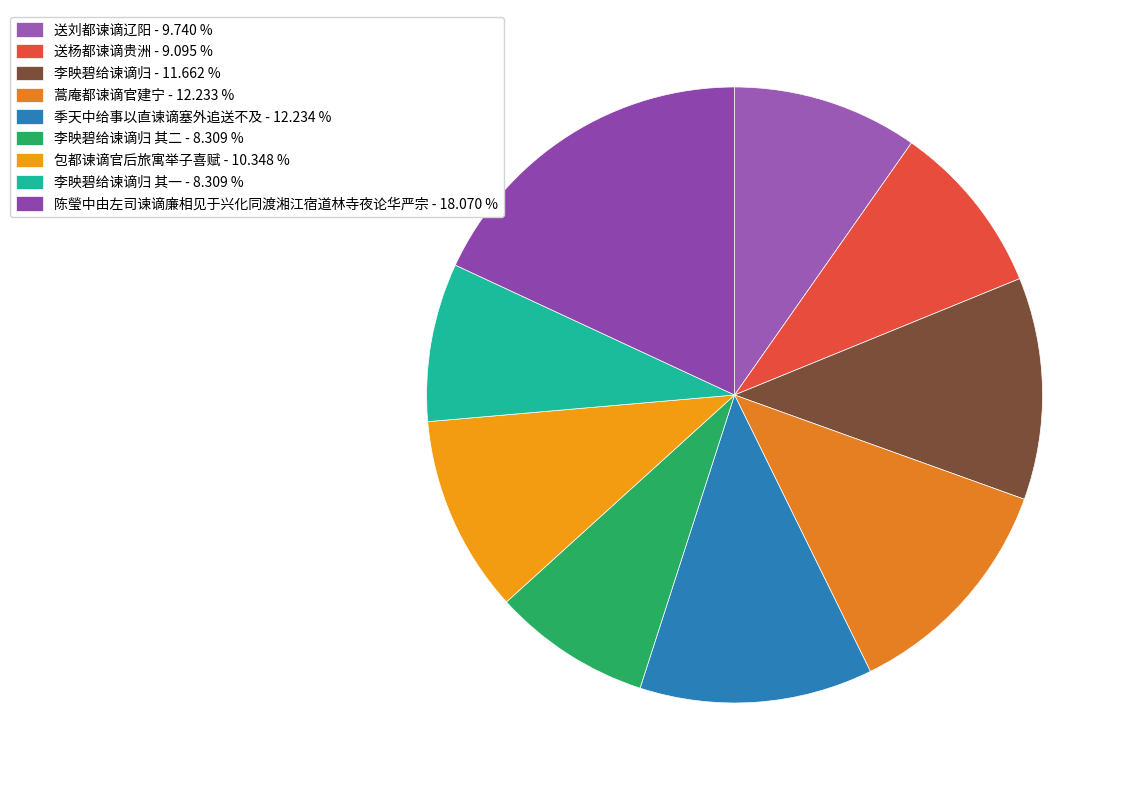

How many segments does this pie chart have?

9